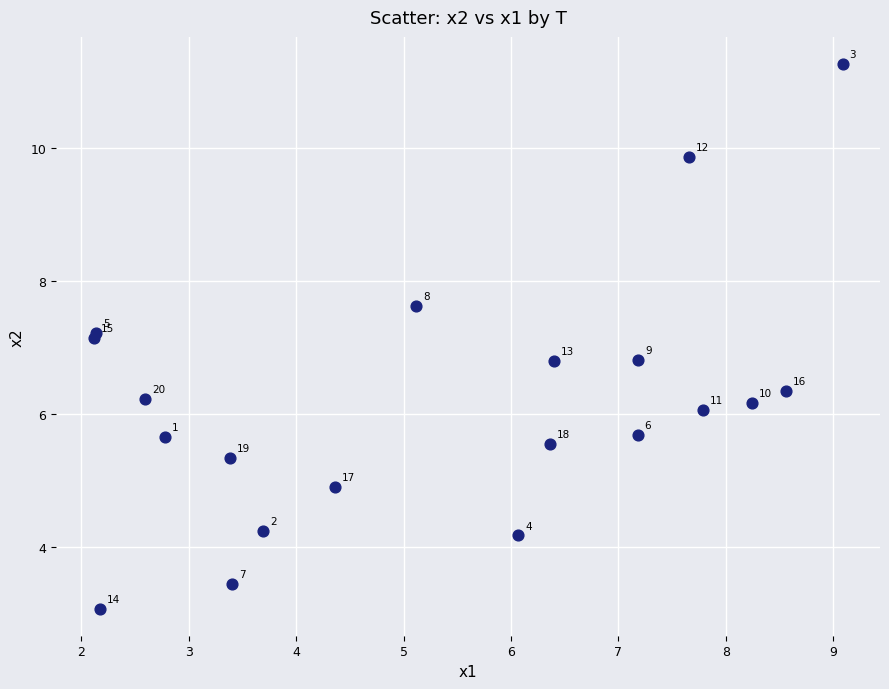

What Y value in the scatter plot is closest to 7?

7.1